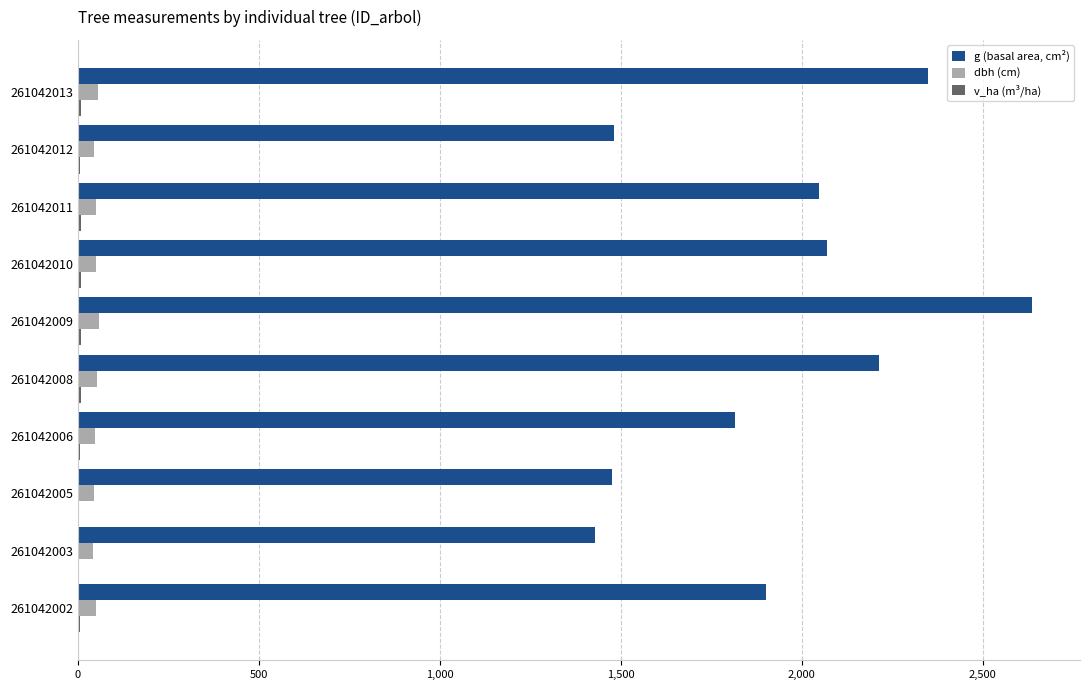

Which category has the highest value in the g (basal area, cm²) series?

261042009